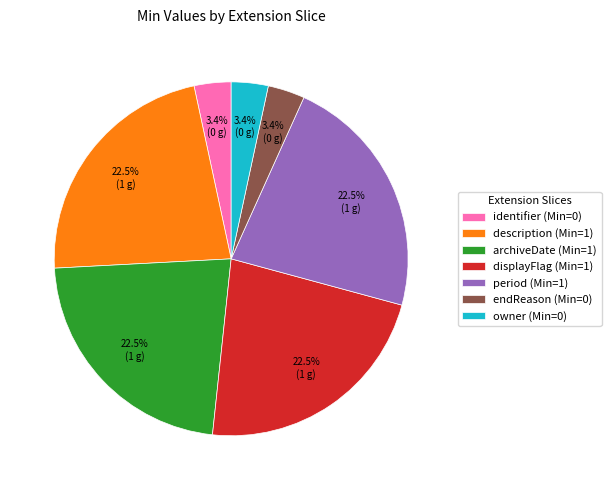

Approximately how many times larger is the value at owner (Min=0) compared to identifier (Min=0)?

1.0